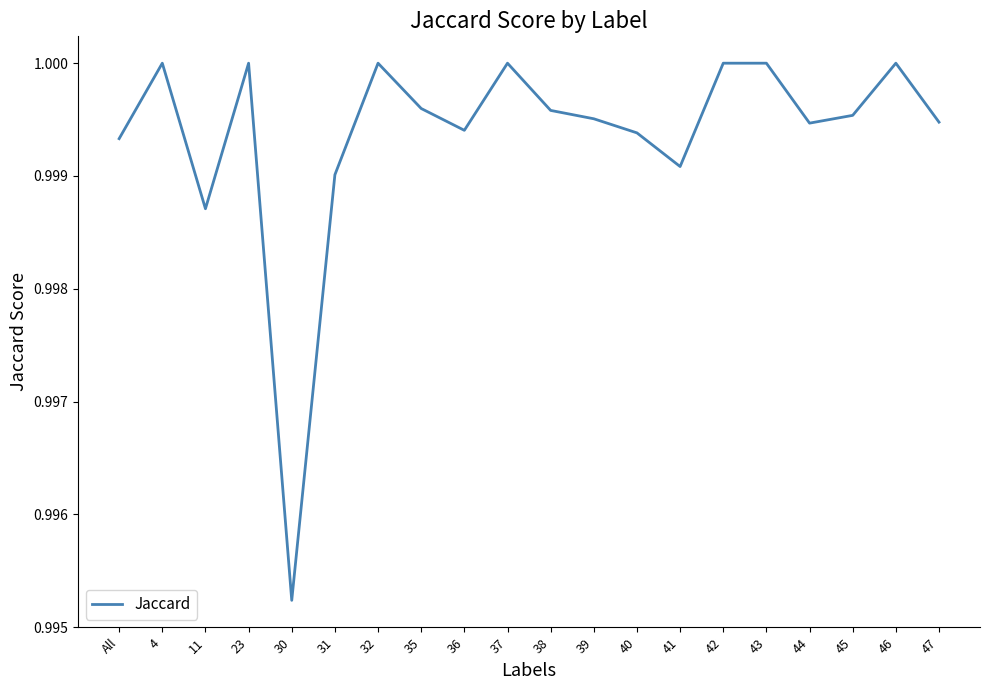

What is the sum of all values?

20.0